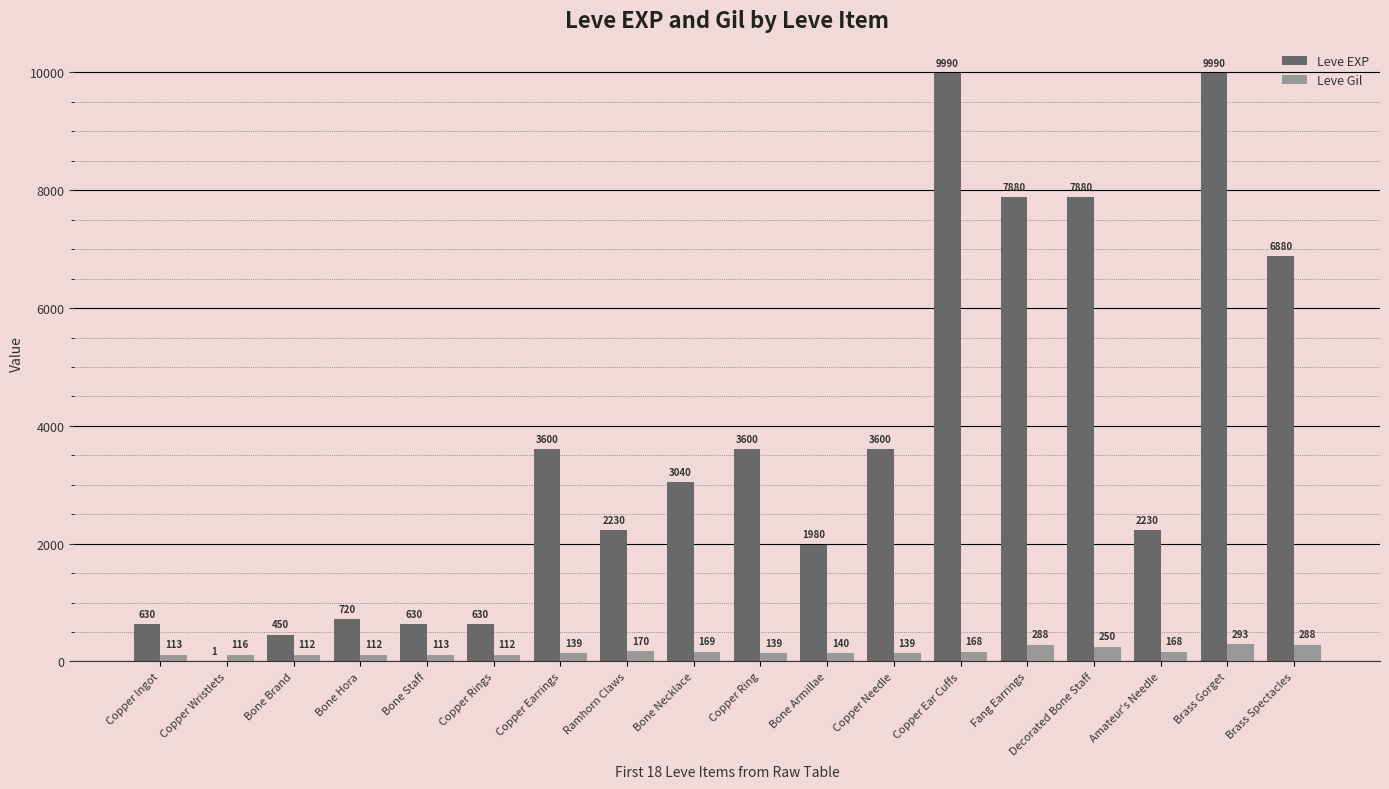

How many categories are shown in the chart?

18